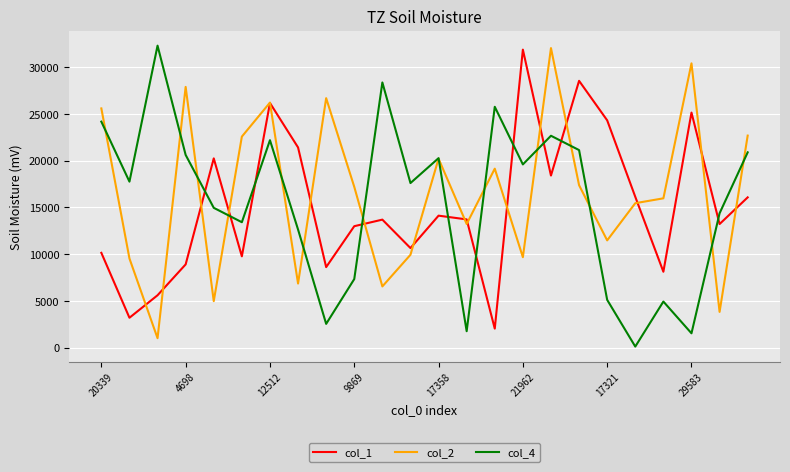

True or false: col_1 and col_4 intersect in this chart.

True